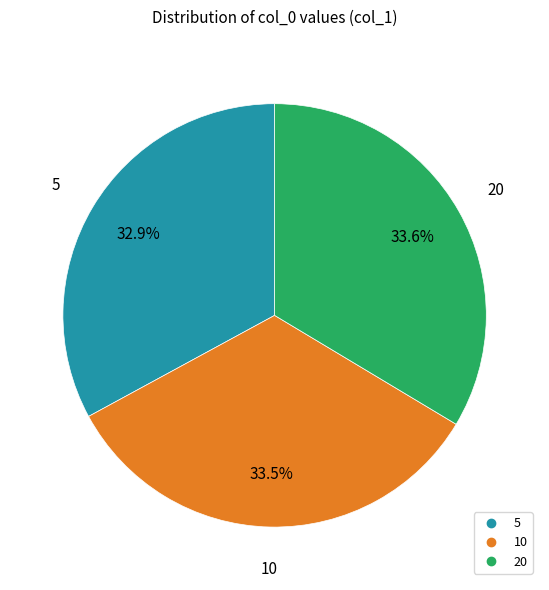

To the nearest percent, what is the average slice percentage?

33%